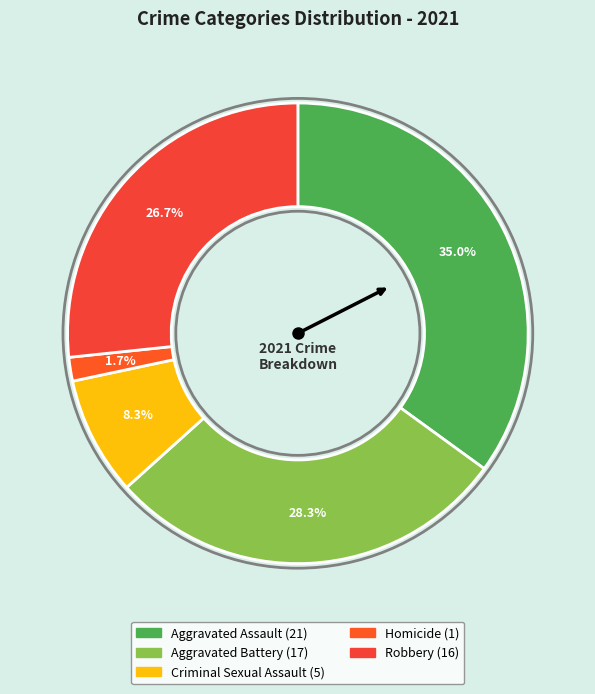

Does Homicide account for over 50% of the chart?

No